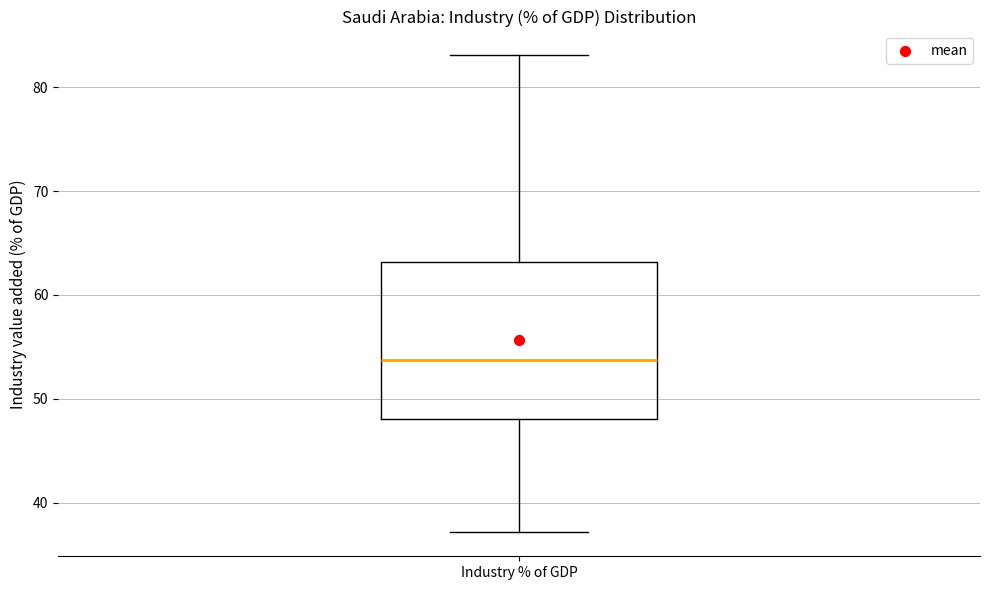

Transcribe this box plot: give where the median line is, the range the box spans, and where the two whiskers end, as read against the y-axis. The values are not printed on the chart, so give them approximately, as read against the axis.

median 54, box 48 to 63, whiskers 37 to 83